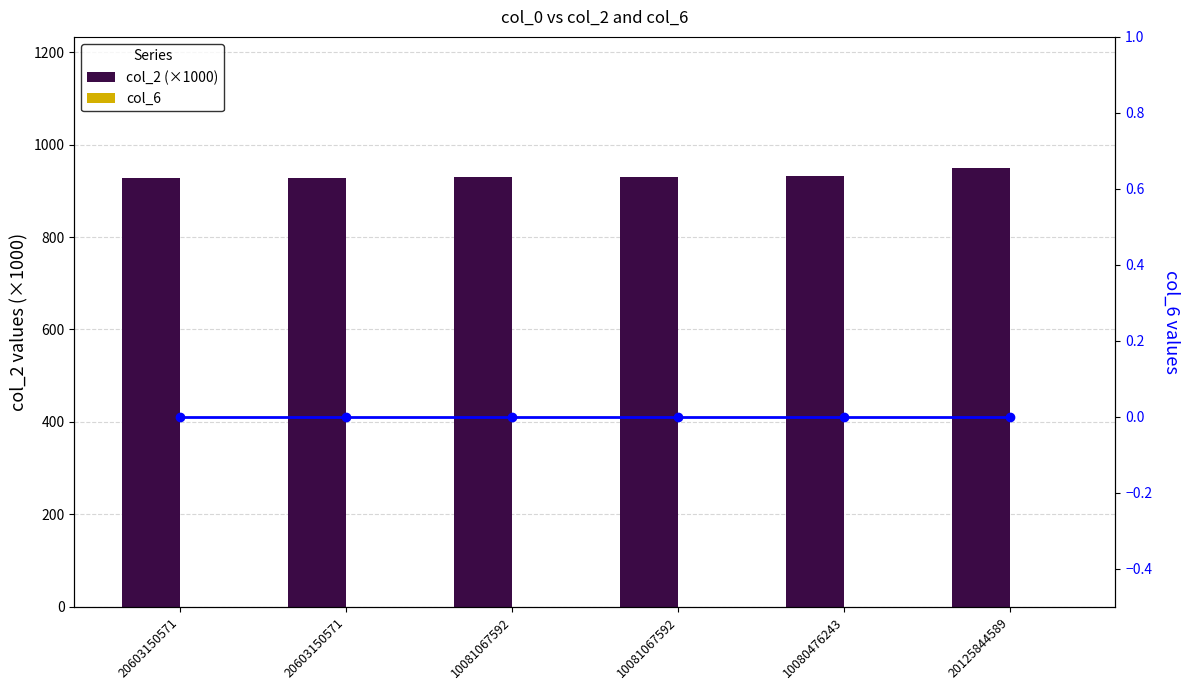

Which series has the widest spread of values?

col_2 (x1000)